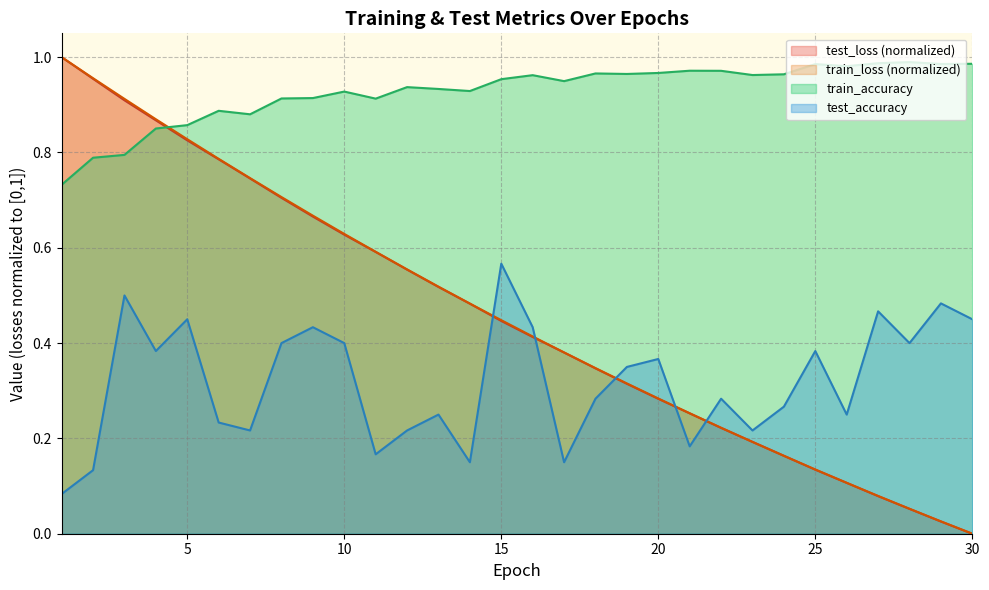

How many lines are shown in the chart?

4